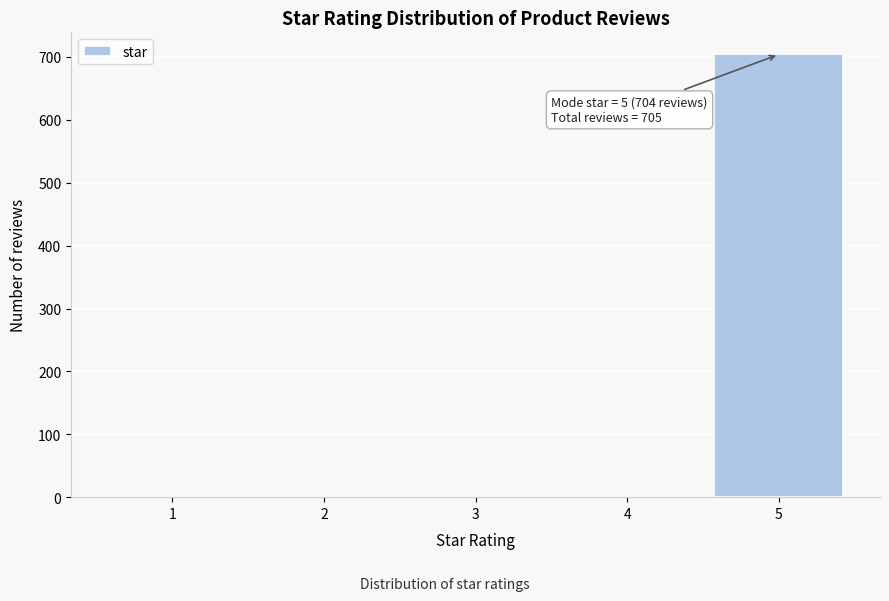

Is it true that the value at 3 is 462?

False